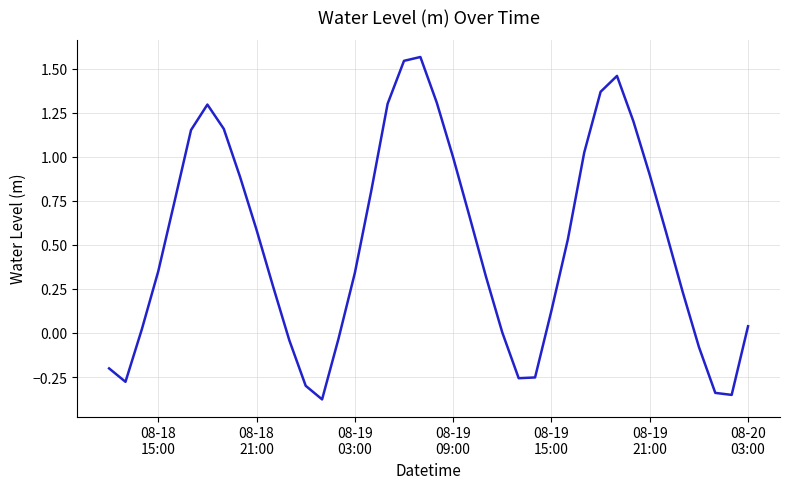

True or false: the data has more than 0 interior local peaks.

True